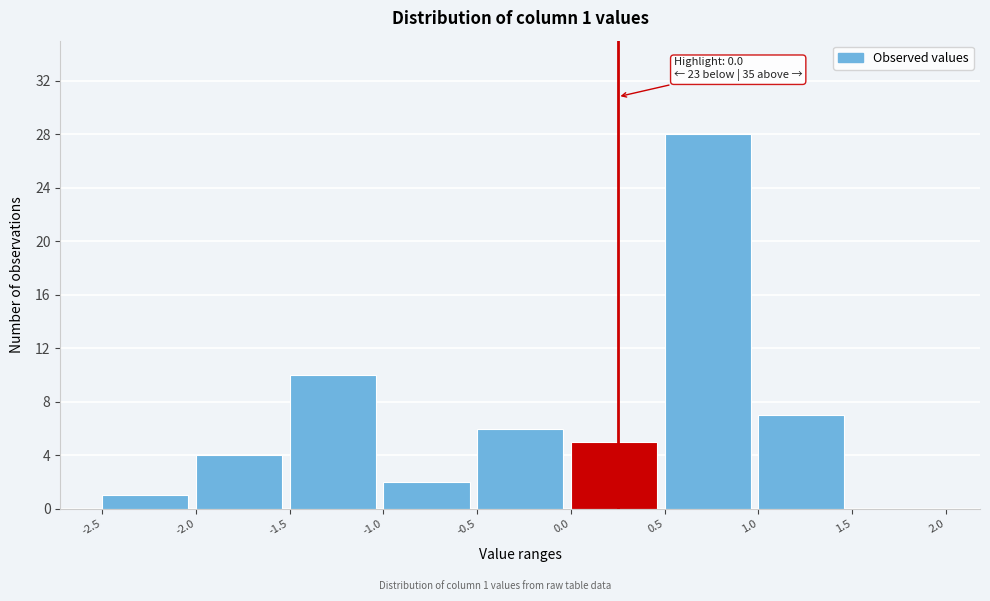

Over which range of the x-axis is the bar tallest?

0.5 to 1.0